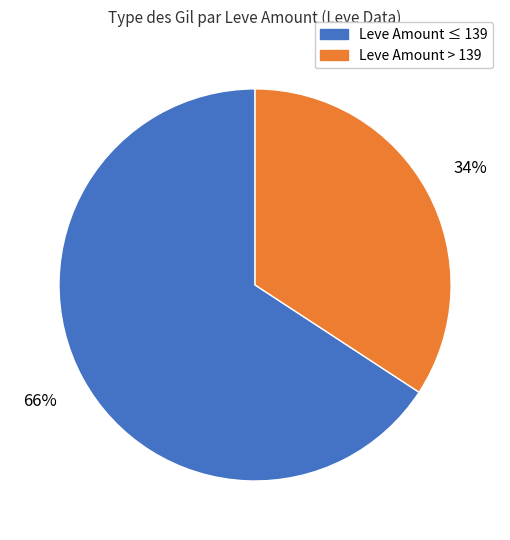

Which category accounts for the majority?

Leve Amount ≤ 139